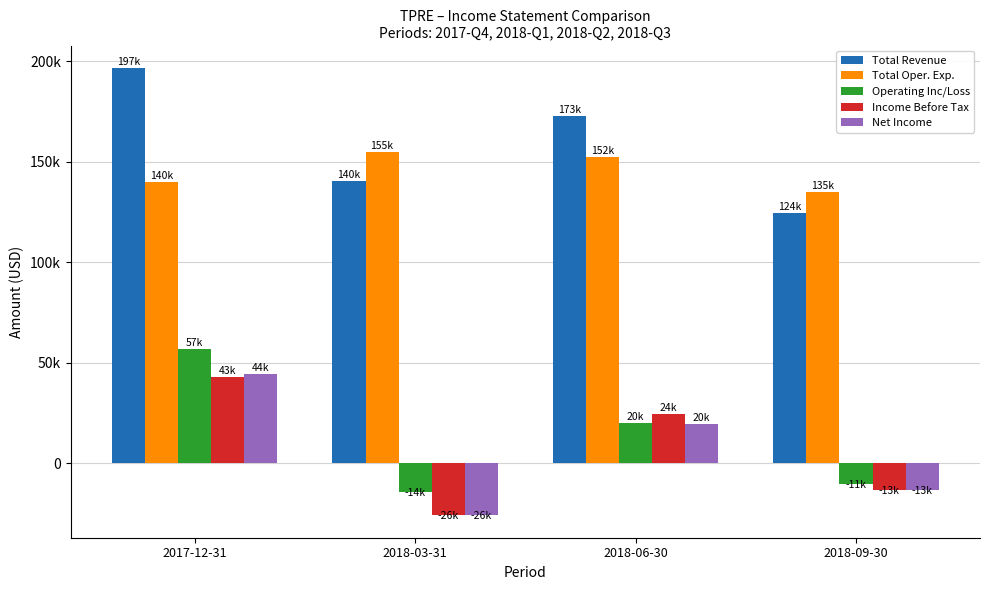

The value of Total Oper. Exp. at 2017-12-31 is 198351. True or false?

False